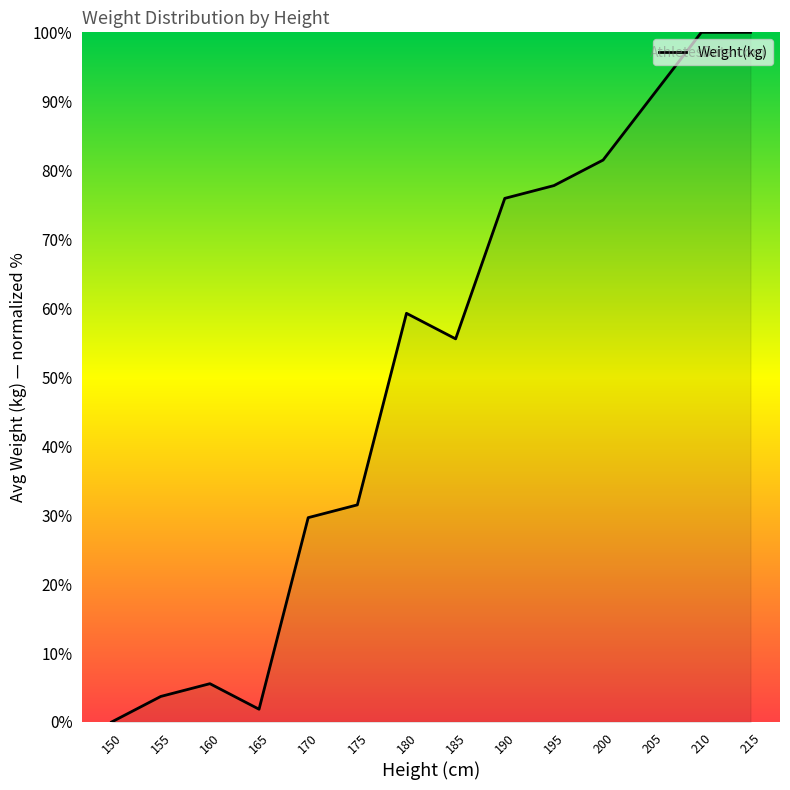

What is the greatest value displayed?

100.0